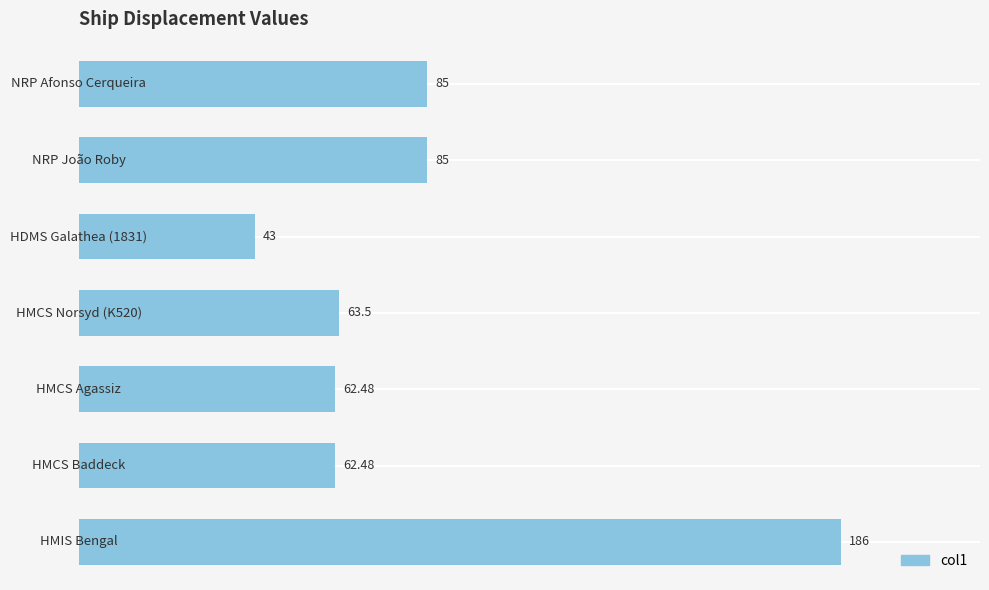

What is the difference between the second highest and minimum values?

42.0